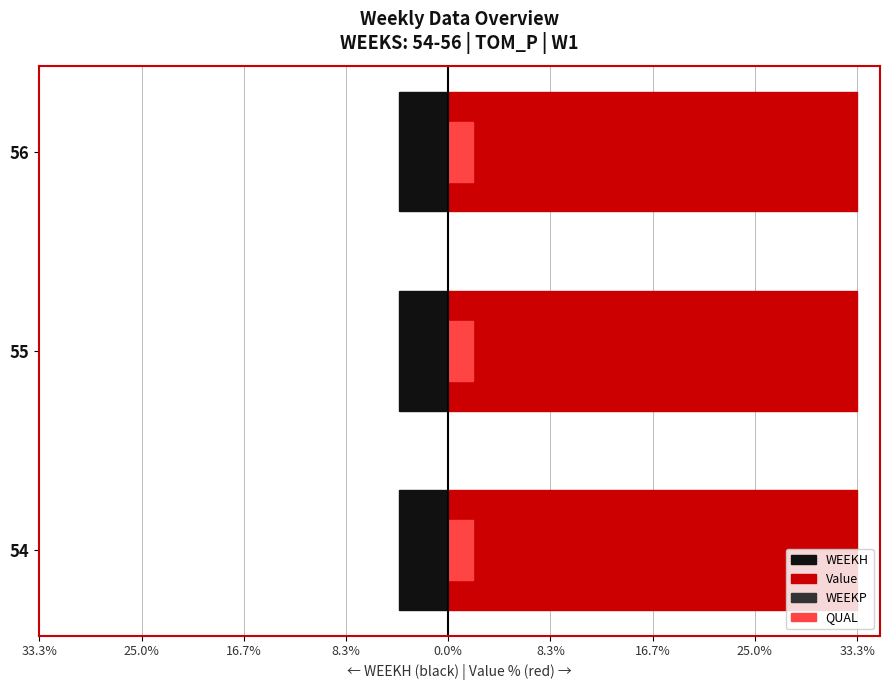

What are all the series names shown in the legend?

WEEKH, Value, WEEKP, QUAL